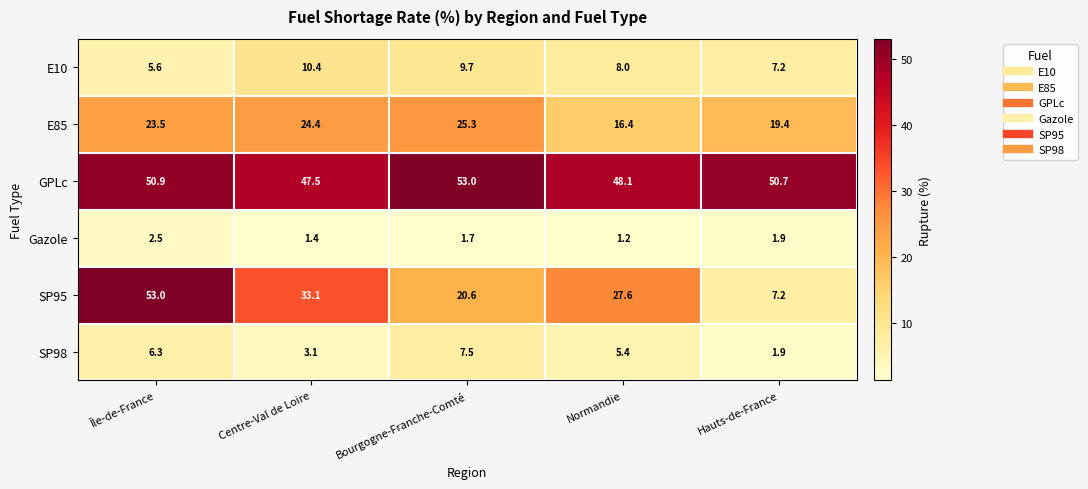

True or false: Gazole has a value of 1.2 at Bourgogne-Franche-Comté.

False